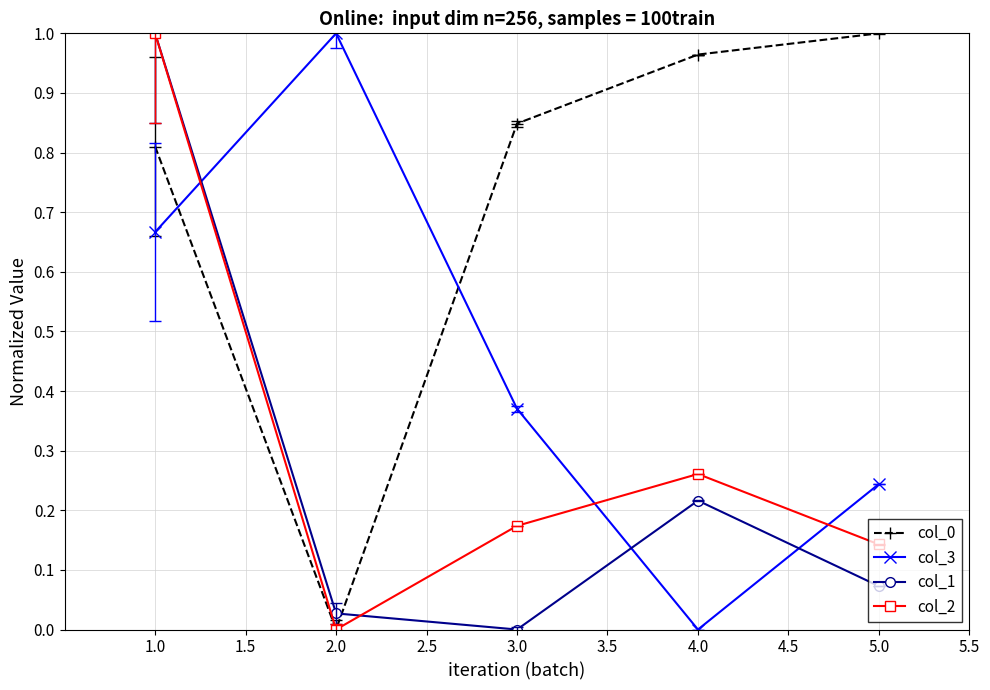

How many col_3 values are between 0 and 1?

5